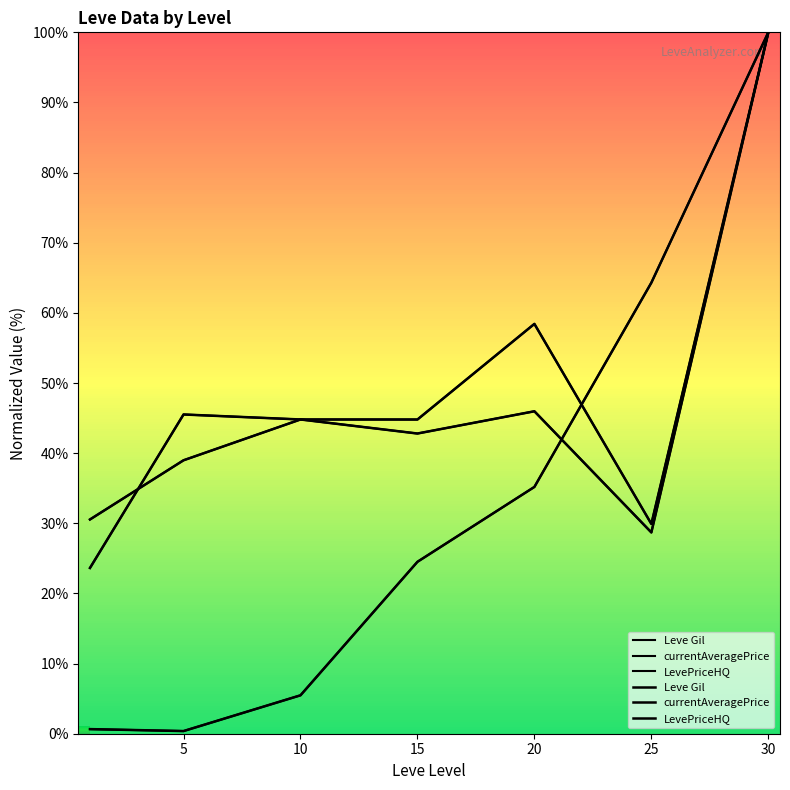

What is the smallest value displayed?

0.4